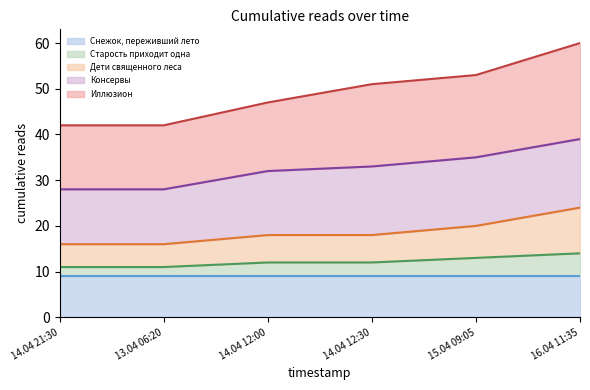

What is the highest value of the Старость приходит одна series?

14